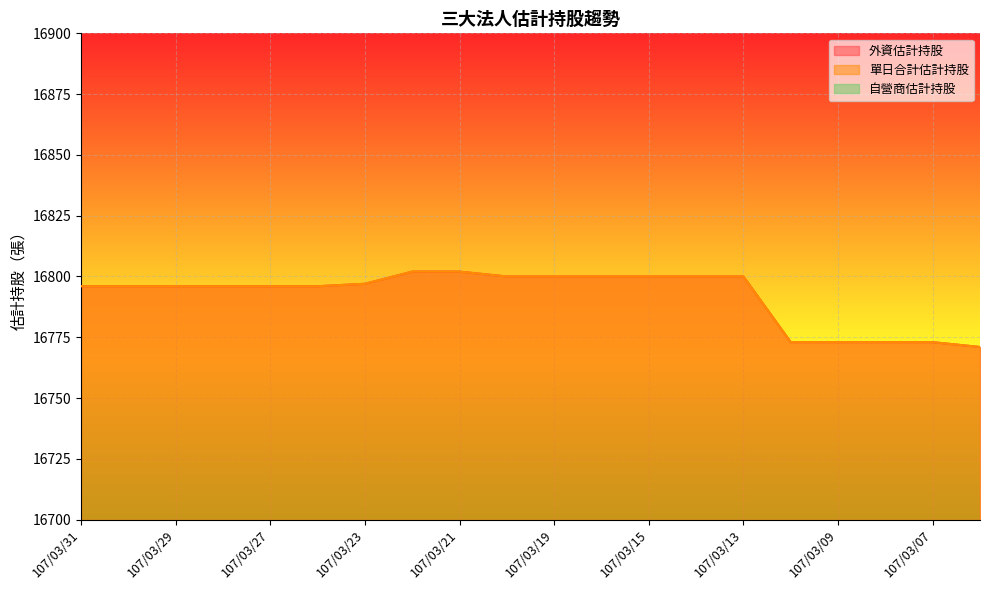

At which category is the sum across all series the highest?

107/03/22